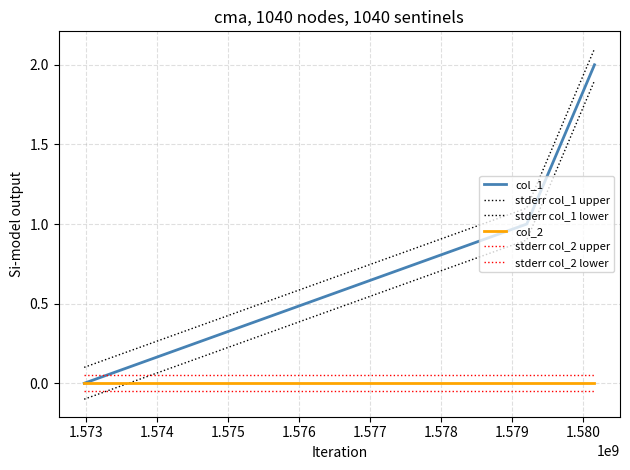

What is the value of the stderr col_2 upper point at the 2nd from the left?

0.1